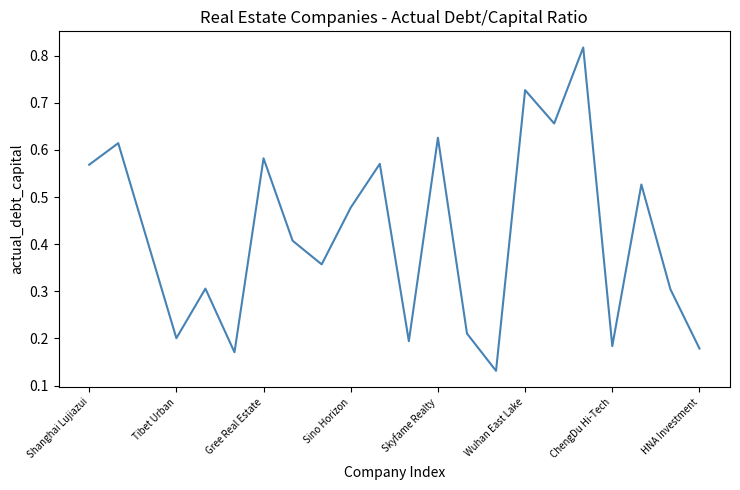

How many values are between 0 and 1?

22